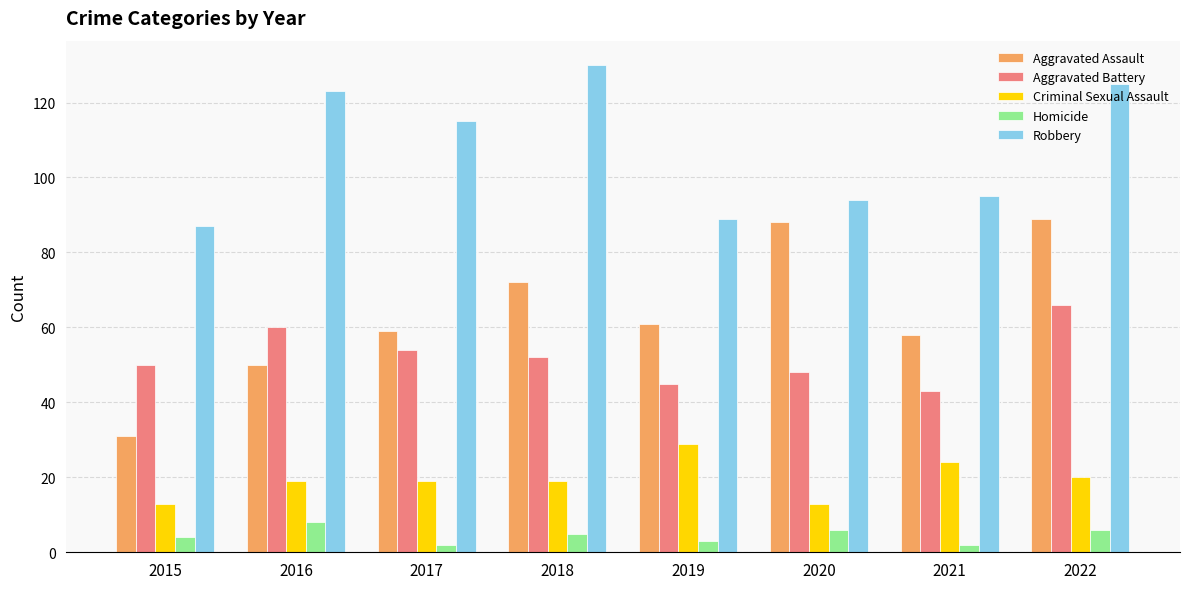

How many data points does each series have?

8